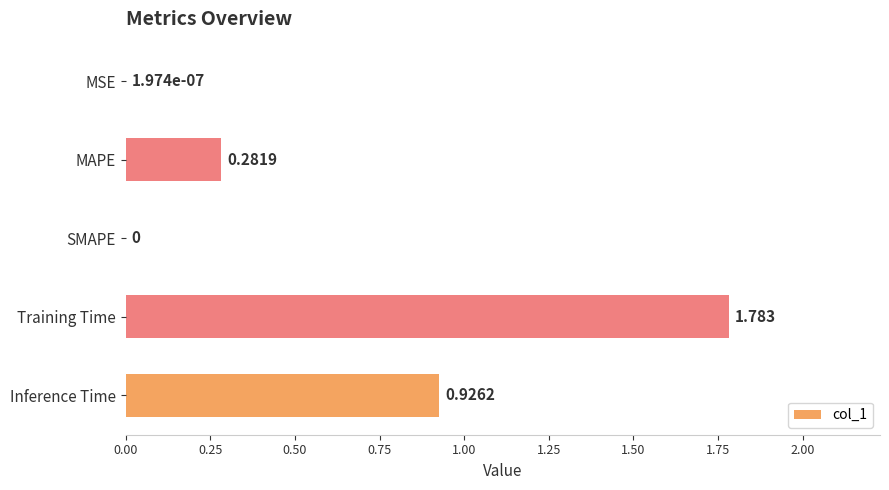

Between Training Time and Inference Time, which is larger?

Training Time